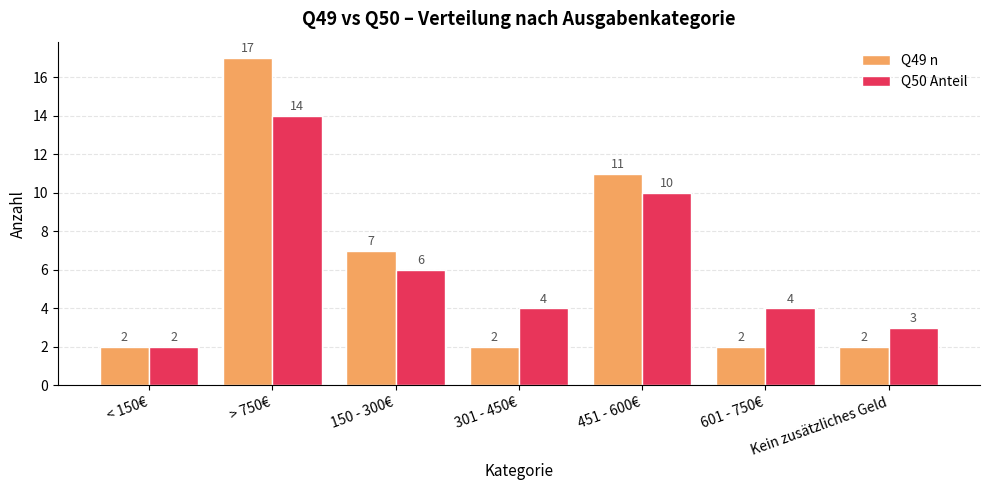

At Kein zusätzliches Geld, list the series in order from largest to smallest.

Q50 Anteil, Q49 n